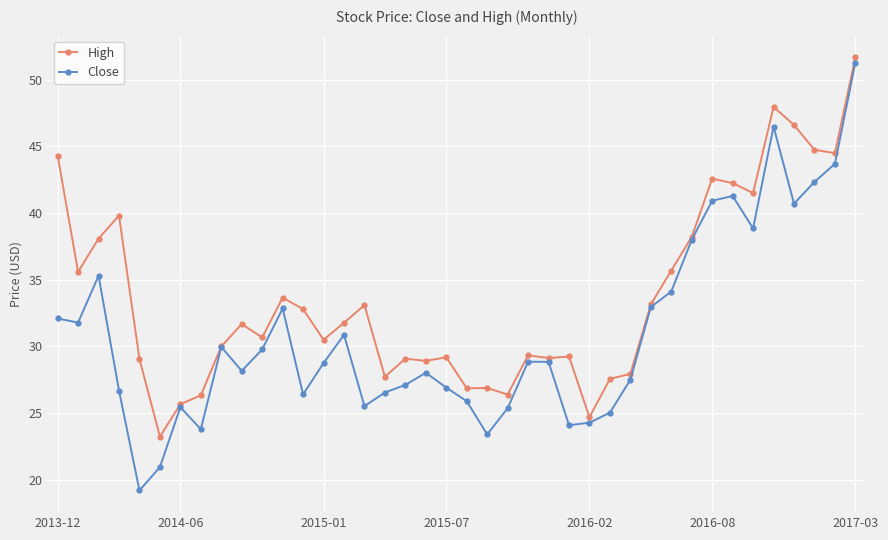

What is the maximum value for High?

51.7